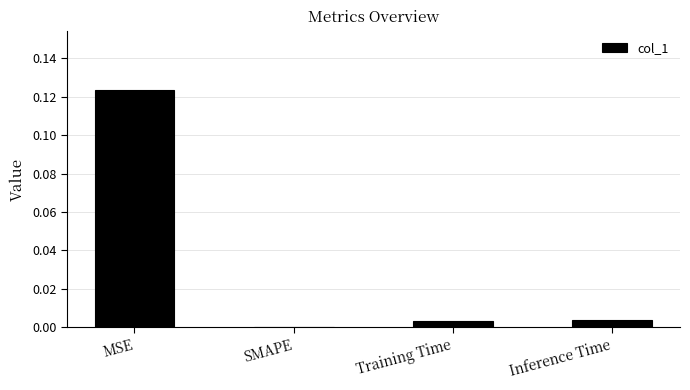

How many categories are shown in the chart?

4